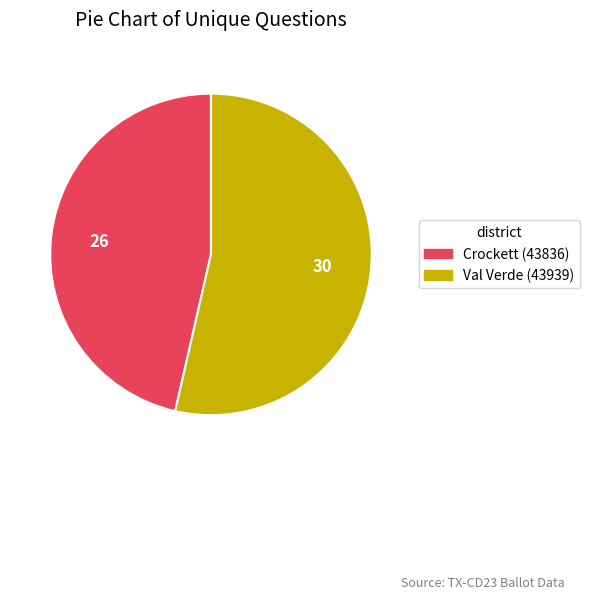

What is the smallest slice in the pie chart?

Crockett (43836)